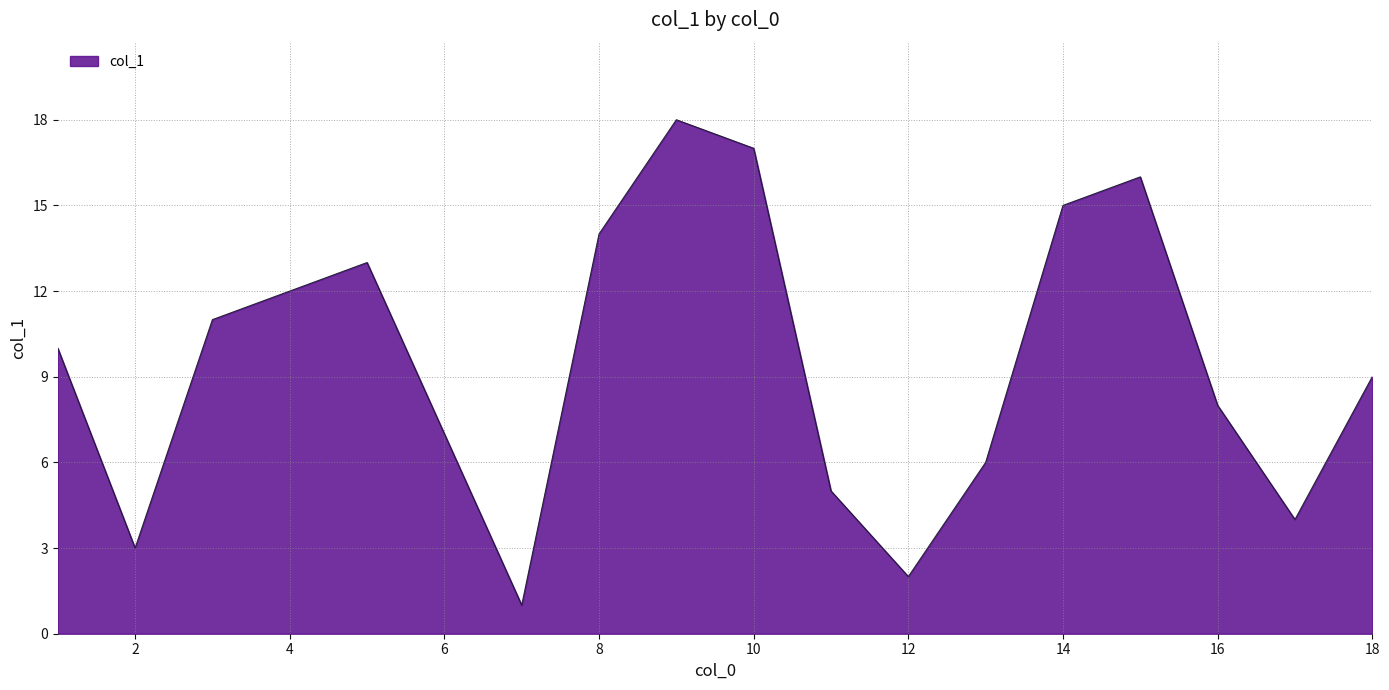

What is the greatest value displayed?

18